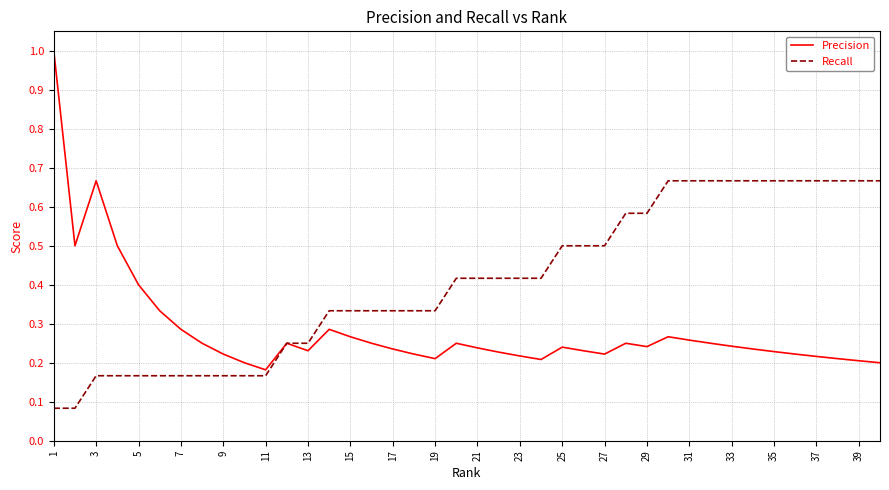

Which series has the largest range (max minus min)?

Precision